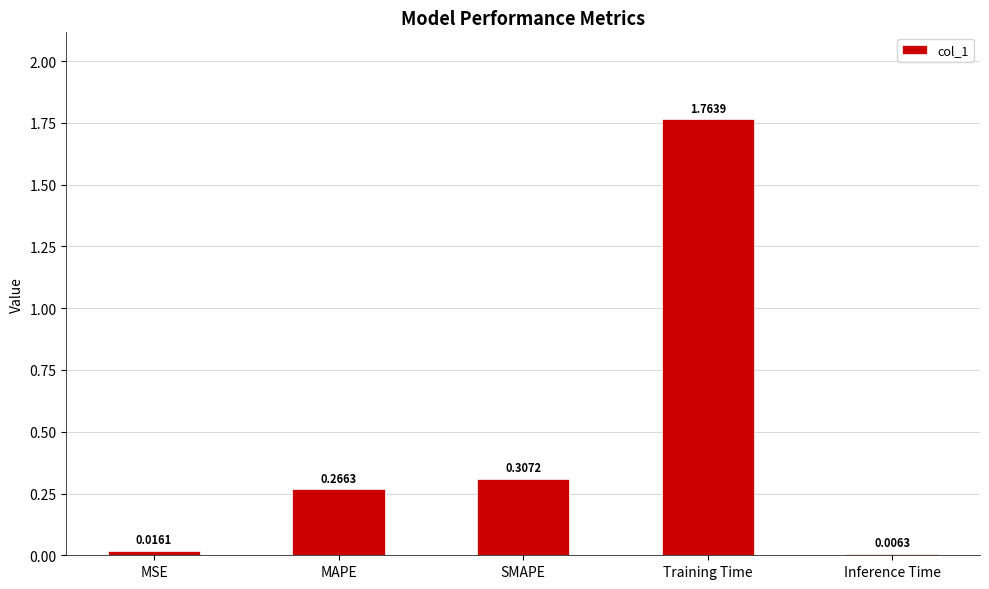

At which label is the value closest to 0?

Inference Time